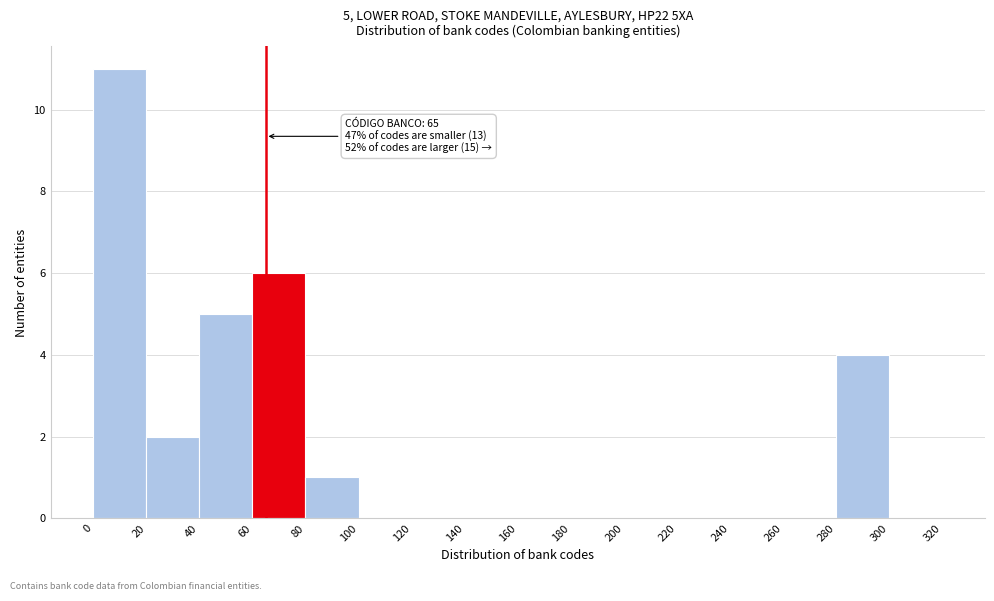

Over which range of the x-axis is the bar tallest?

0 to 20